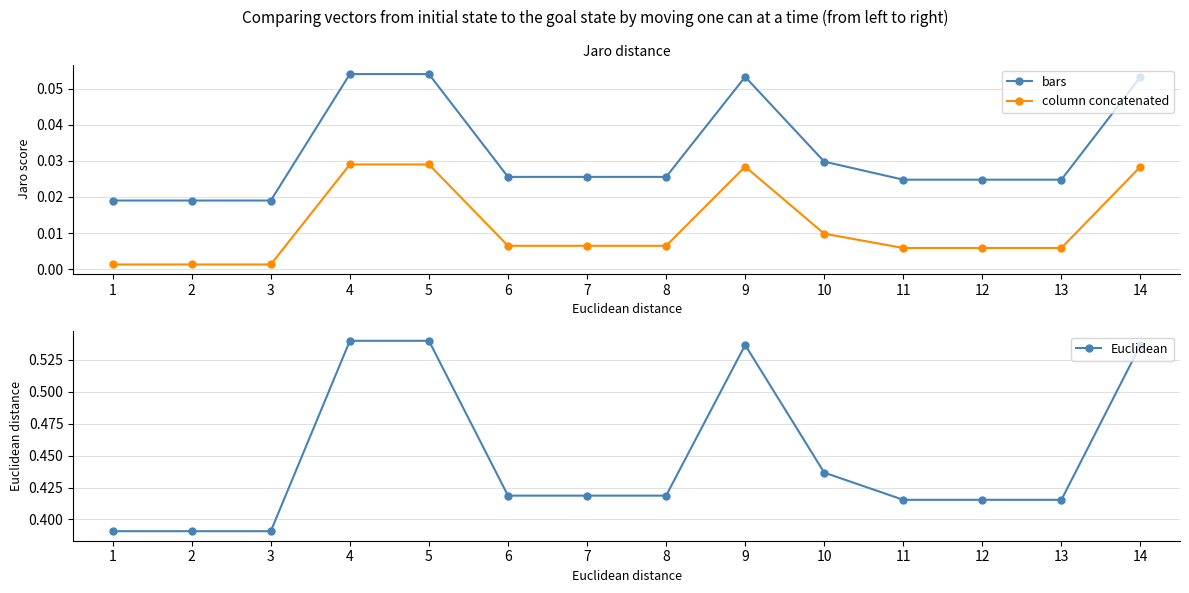

List the series in order of their peak value, highest first.

Euclidean, bars, column concatenated